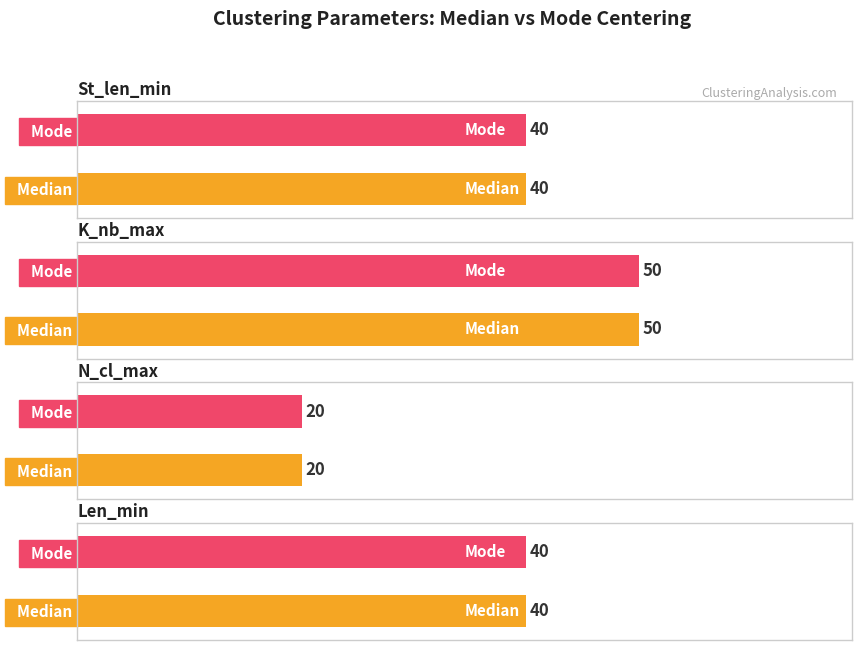

What position from the left is Len_min?

4